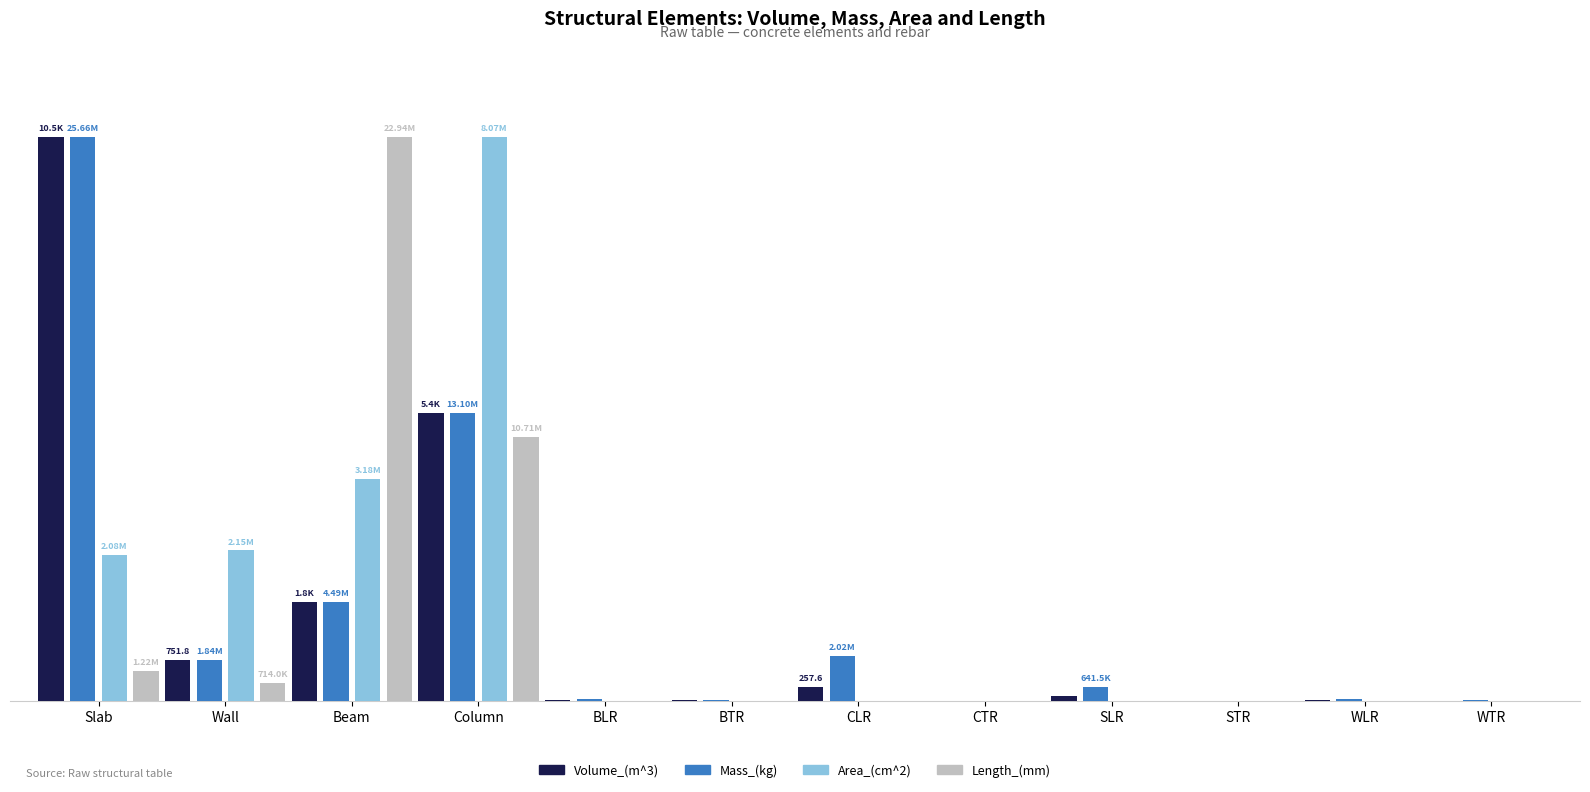

The value of Mass_(kg) at STR is 0.0. True or false?

True